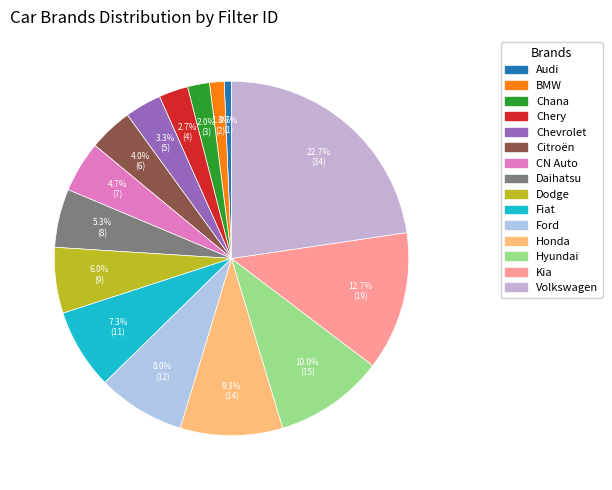

Count the number of slices in the pie.

15